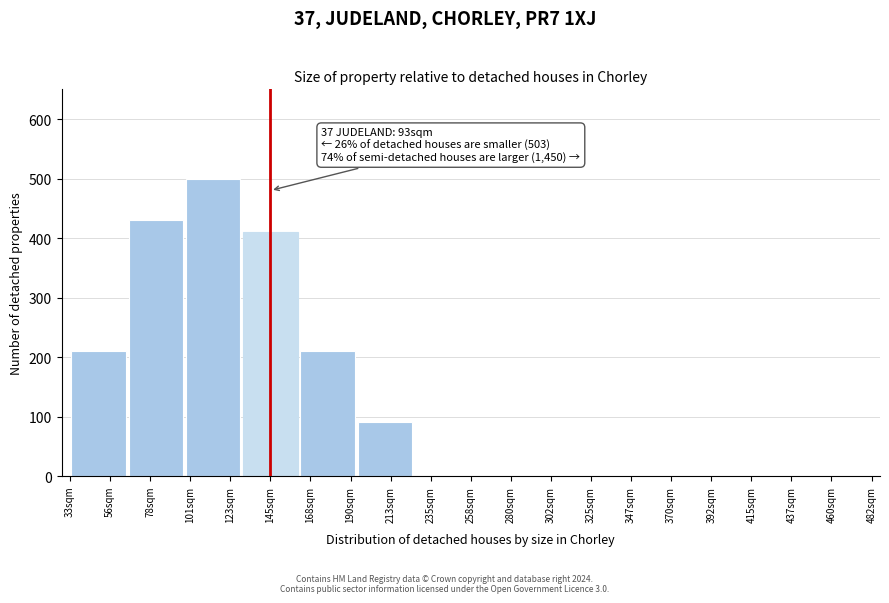

Reading right to left, what are all the values shown in this chart?

460sqm=0	437sqm=0	392sqm=0	370sqm=0	347sqm=0	302sqm=0	280sqm=0	235sqm=0	213sqm=90	168sqm=210	145sqm=410	123sqm=500	78sqm=430	56sqm=210